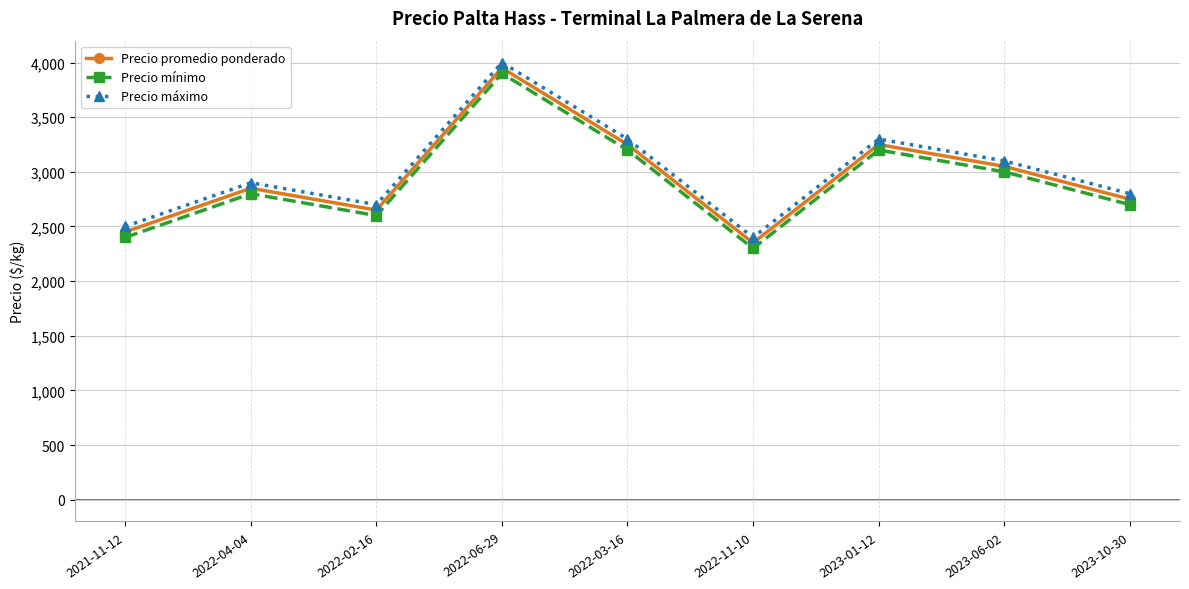

What is the difference between the Precio máximo values at 2023-06-02 and 2022-06-29?

900